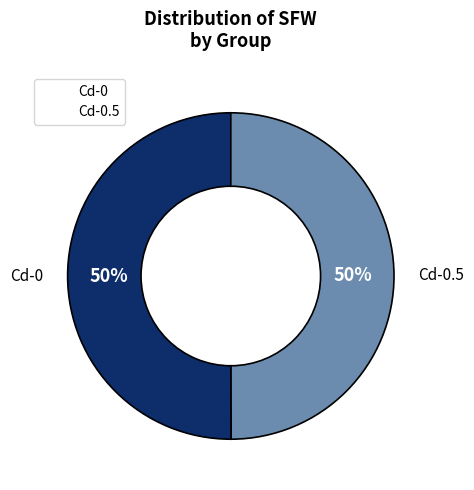

Approximately how many times larger is the value at Cd-0.5 compared to Cd-0?

1.0